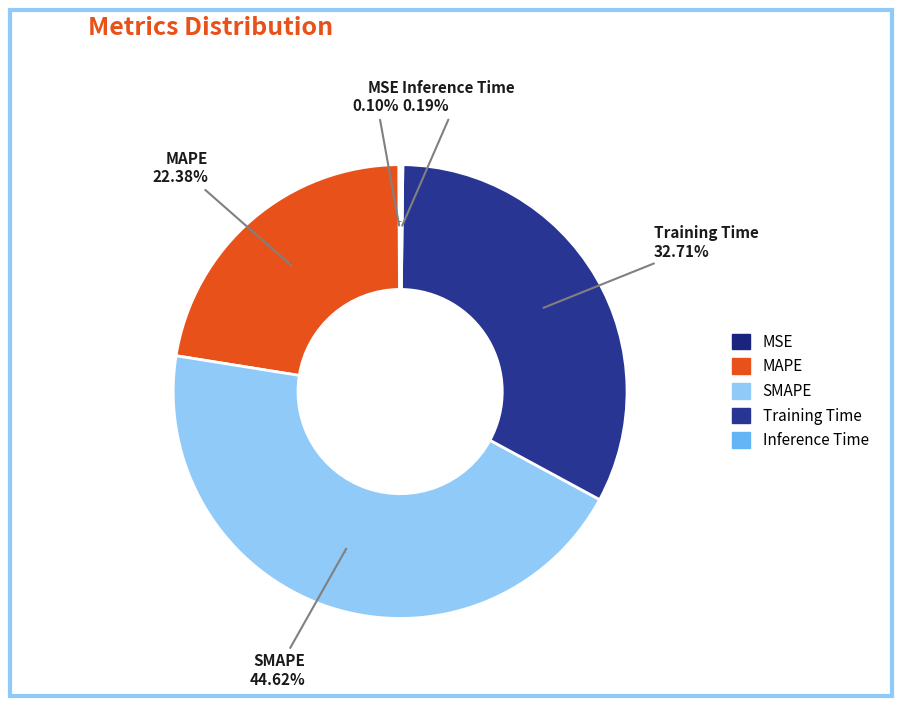

To the nearest percent, what is the difference between the MSE and SMAPE slice percentages?

45%